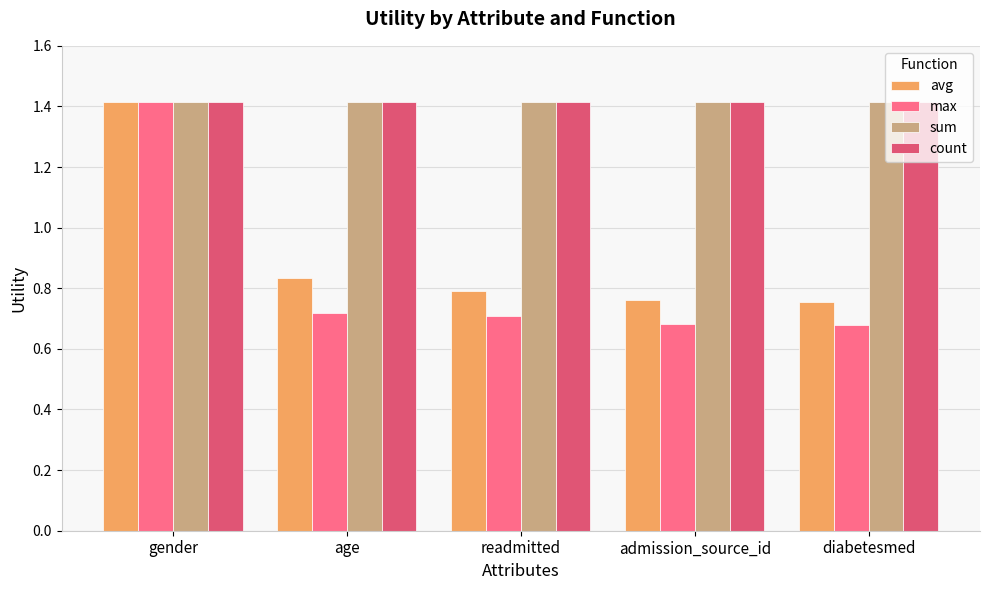

How many data points does each series have?

5